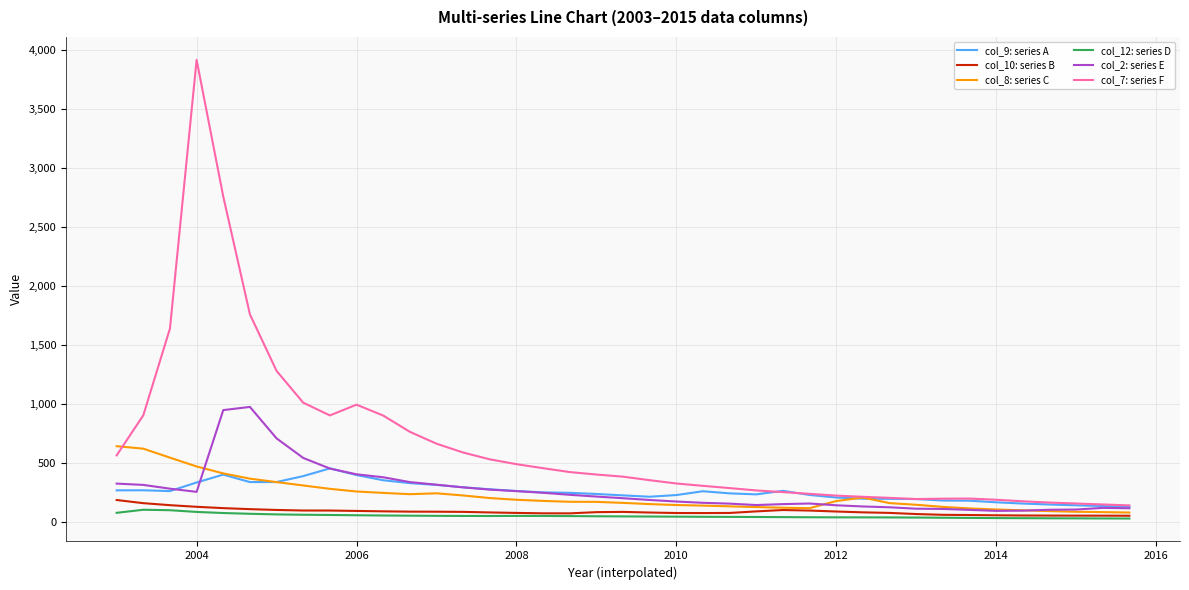

True or false: col_9: series A and col_12: series D cross at least once.

False